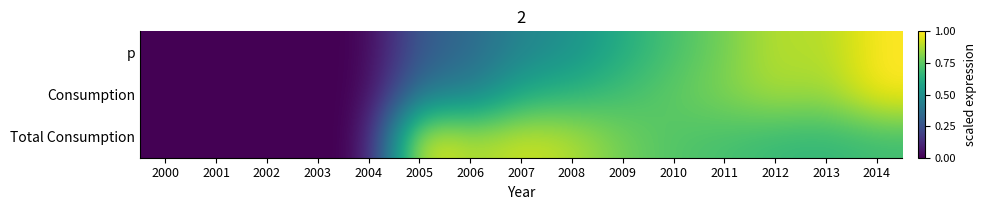

Rank the series by their maximum value, from lowest to highest.

p, Consumption, Total Consumption